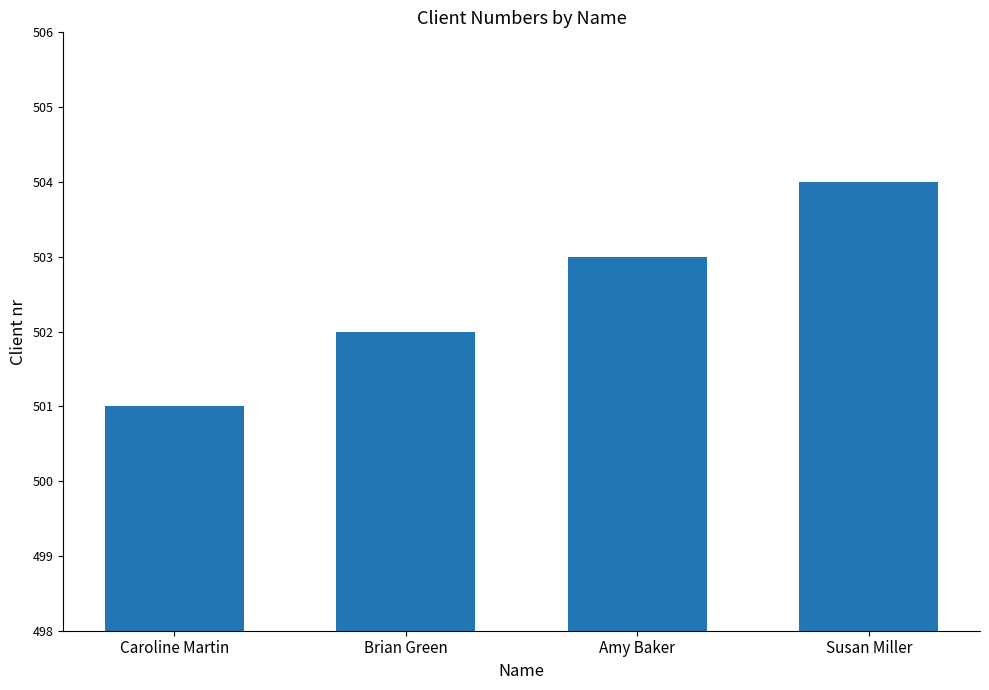

What is the maximum value shown in the chart?

504